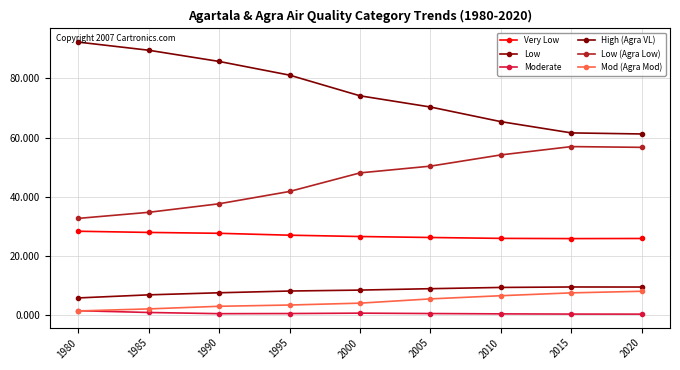

What is the difference between the Low (Agra Low) values at 2015 and 1985?

22.2